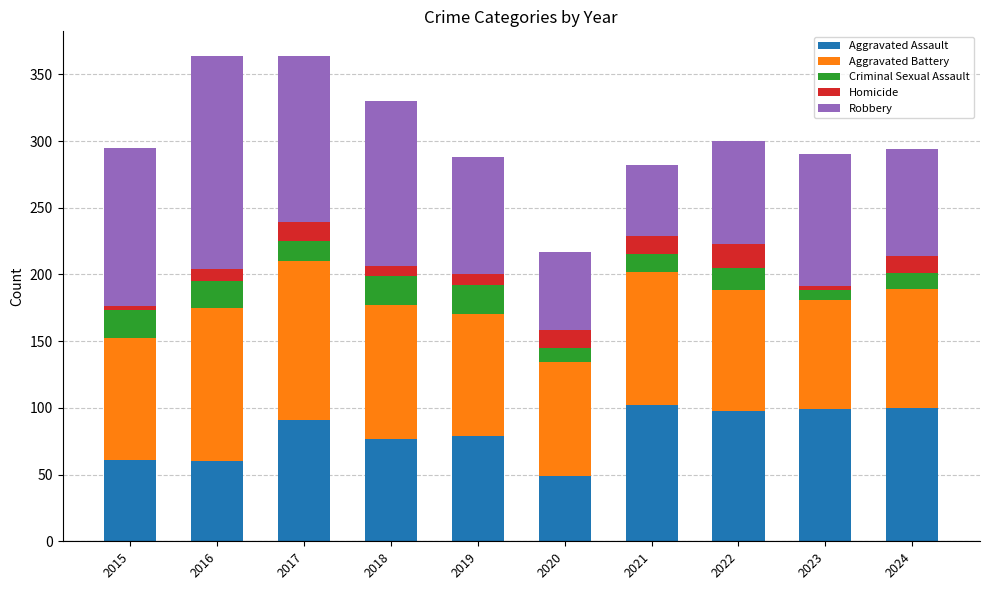

What is the minimum value for Aggravated Assault?

49